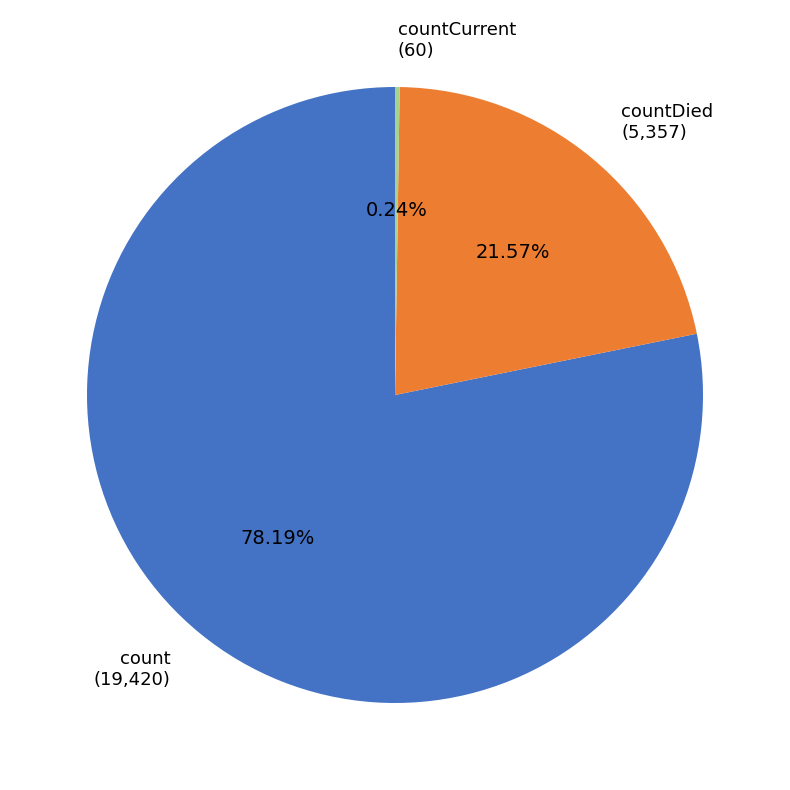

Is there a majority slice in this chart?

Yes